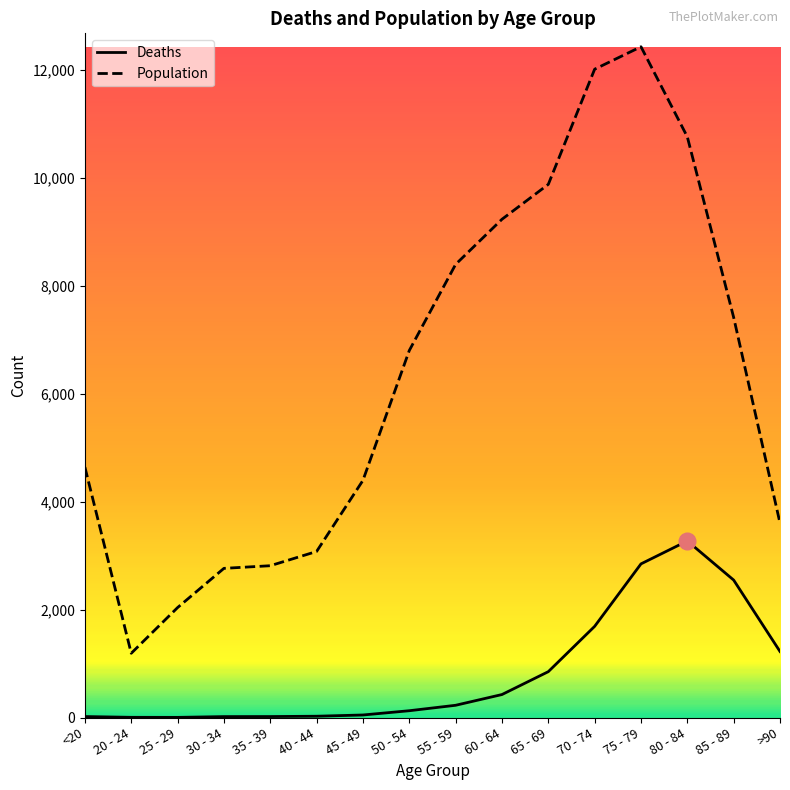

What position from the left is >90?

16